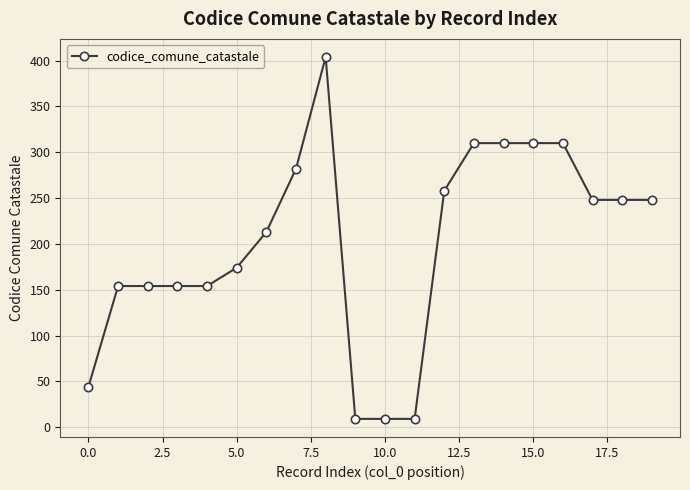

What is the sum of all values?

4002